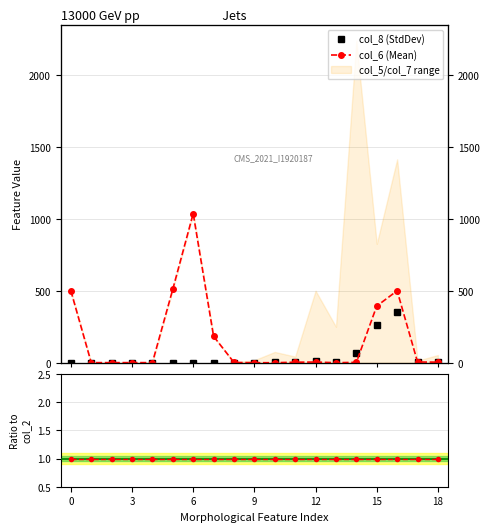

After their last crossing, which series has the higher values: Ratio or col_6 (Mean)?

col_6 (Mean)